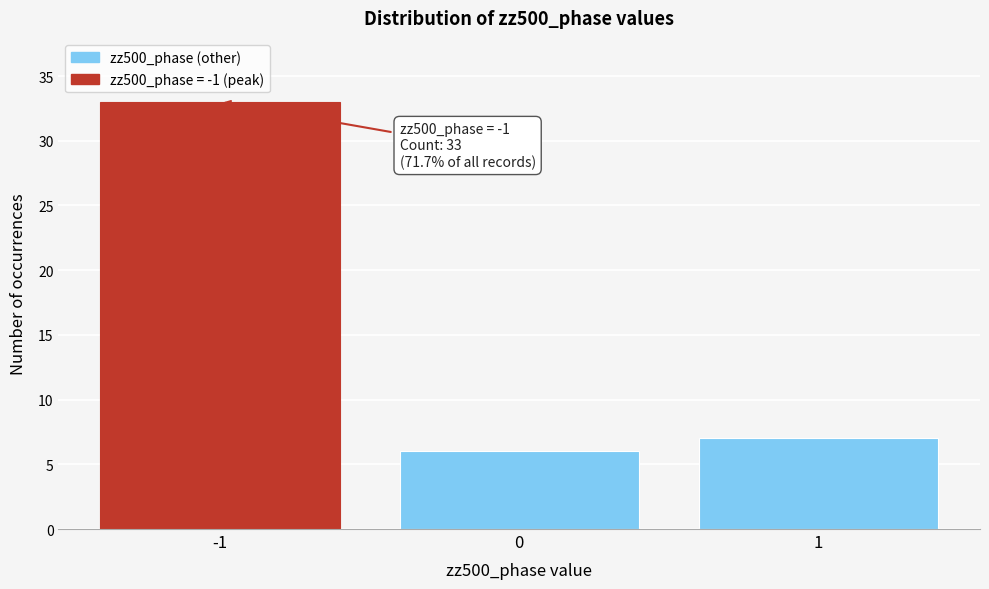

Reading left to right, list all the values displayed in this chart.

-1=33	0=6	1=7